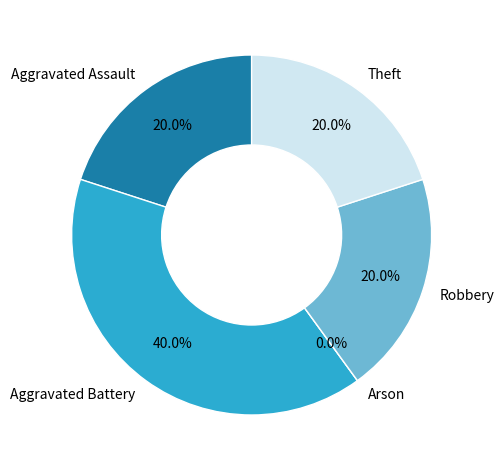

How many slices are in this pie chart?

5